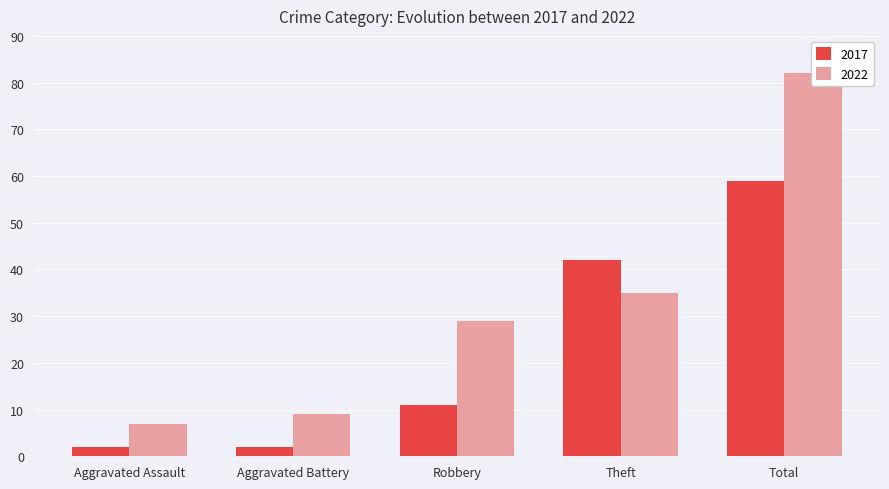

Rank the series by their maximum value, from lowest to highest.

2017, 2022